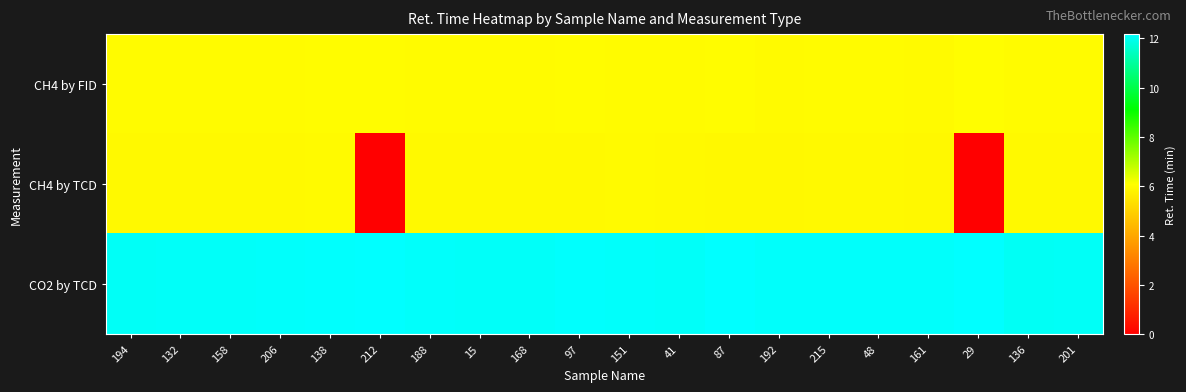

Which has a higher value, 158 or 168?

168